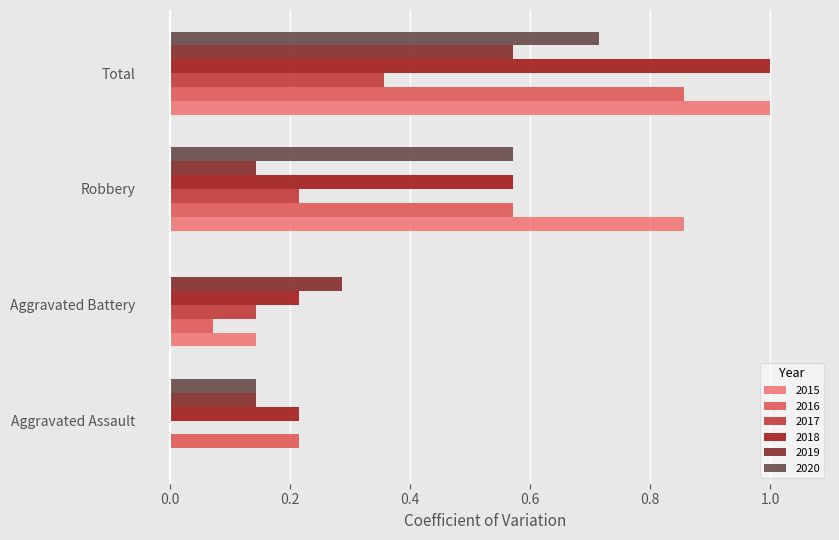

Where is 2020 nearest to the value 0?

Aggravated Battery